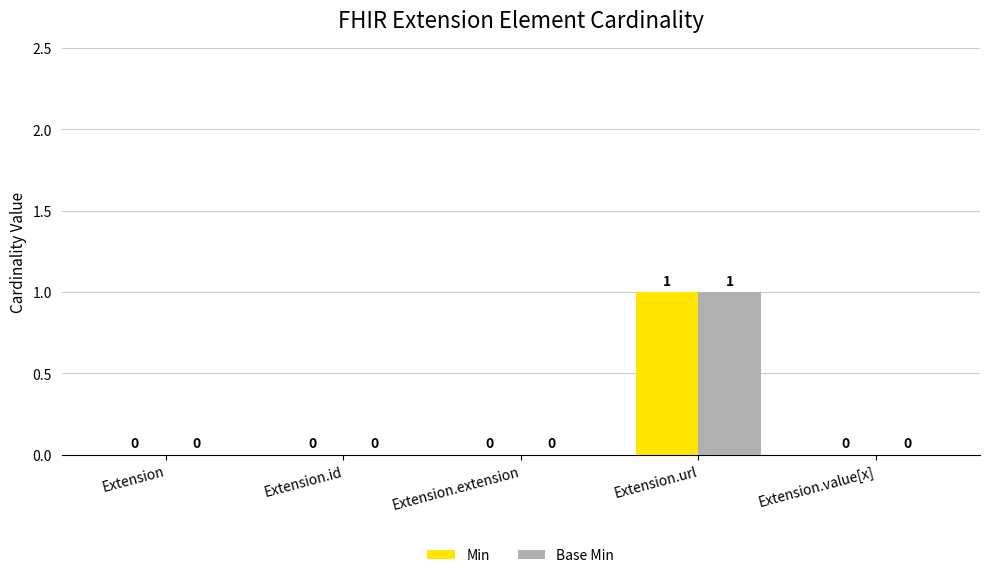

The value of Min at Extension.extension is -1. True or false?

False